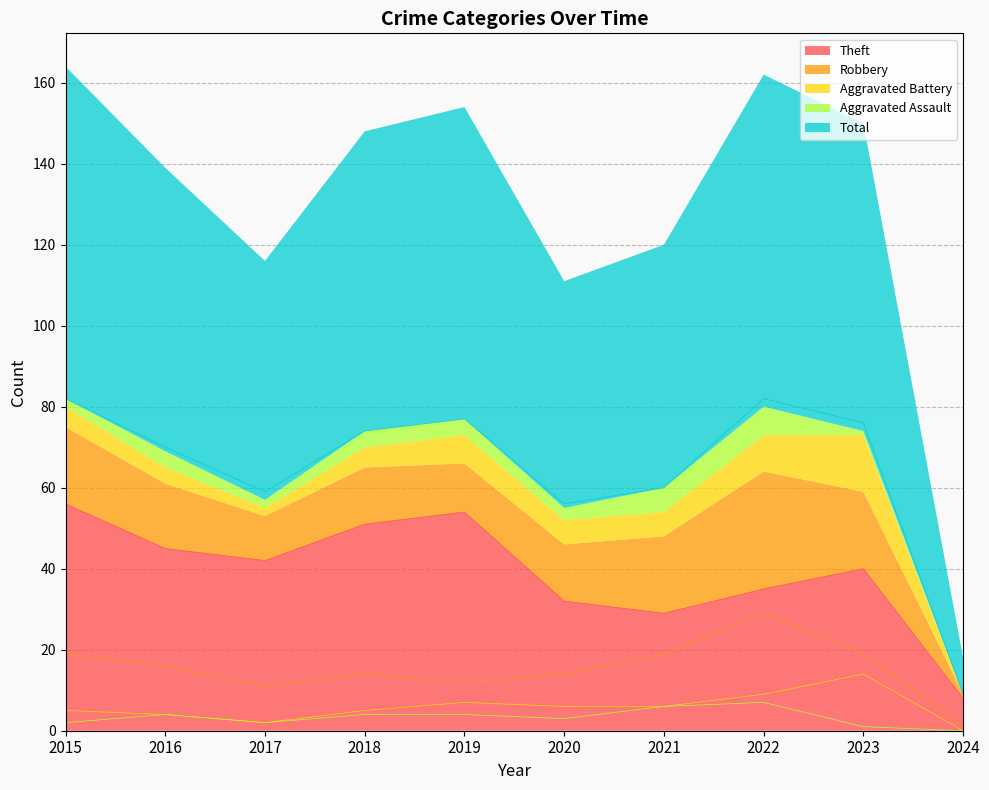

The Robbery series shows 19 at 2015. True or false?

True